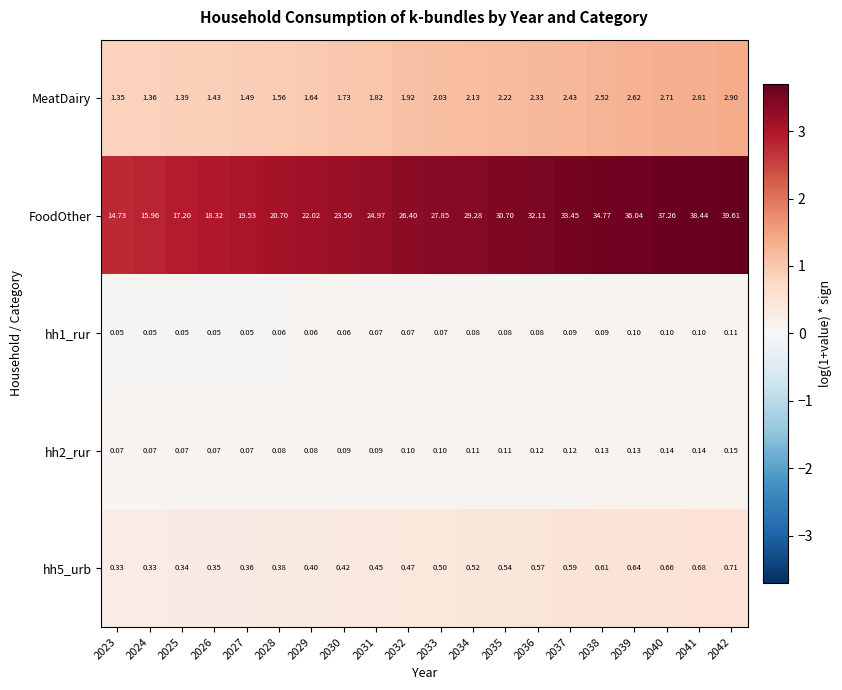

Which series has the largest total across all categories?

FoodOther